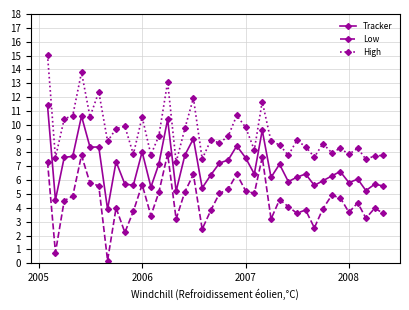

What are all the series names shown in the legend?

Tracker, Low, High